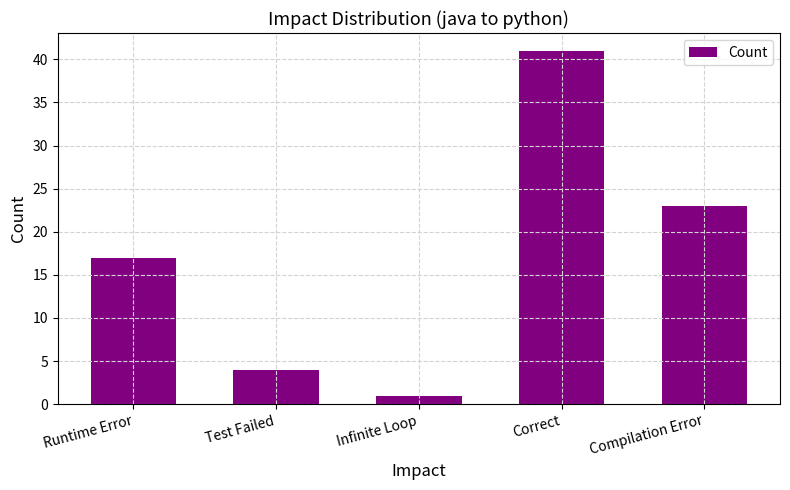

What position from the left is Infinite Loop?

3